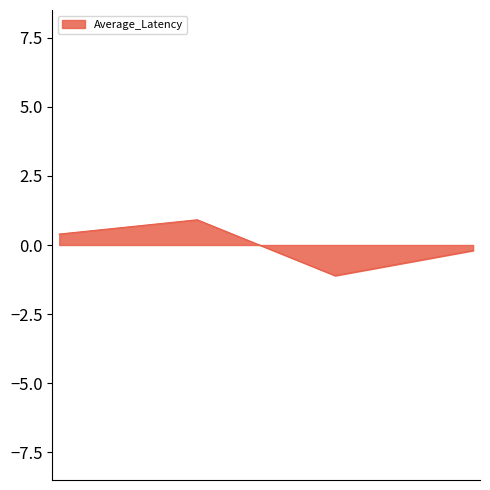

True or false: the data has more than 1 interior local peaks.

False